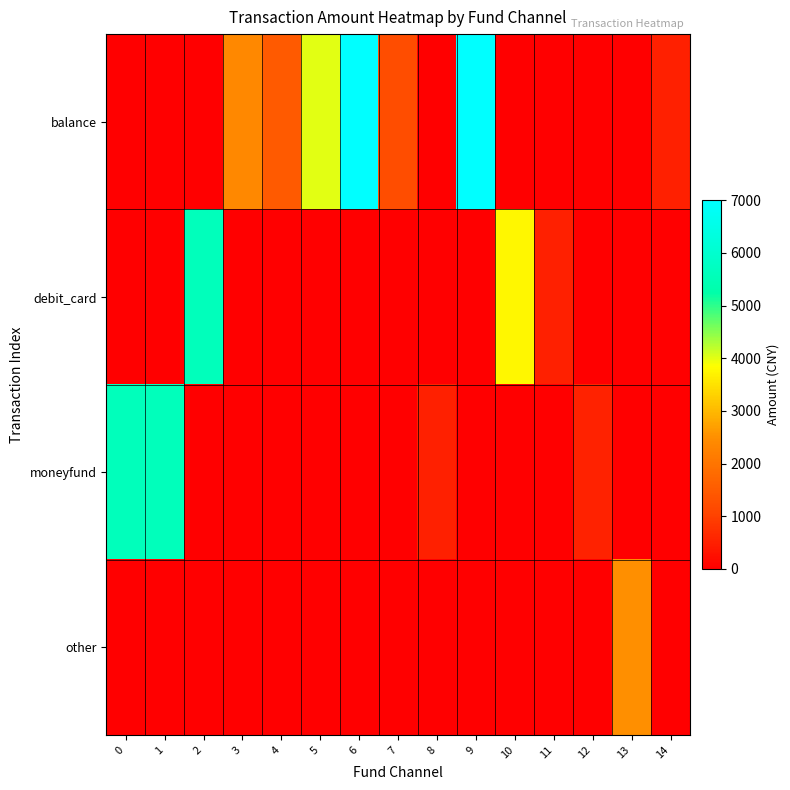

What is the spread (max minus min) of values at 5?

4000.0